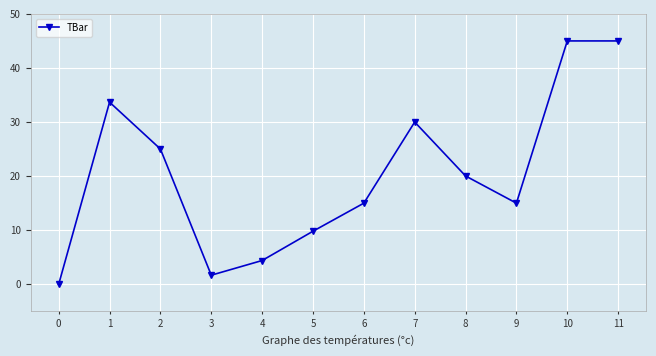

Which has a higher value, 5 or 1?

1